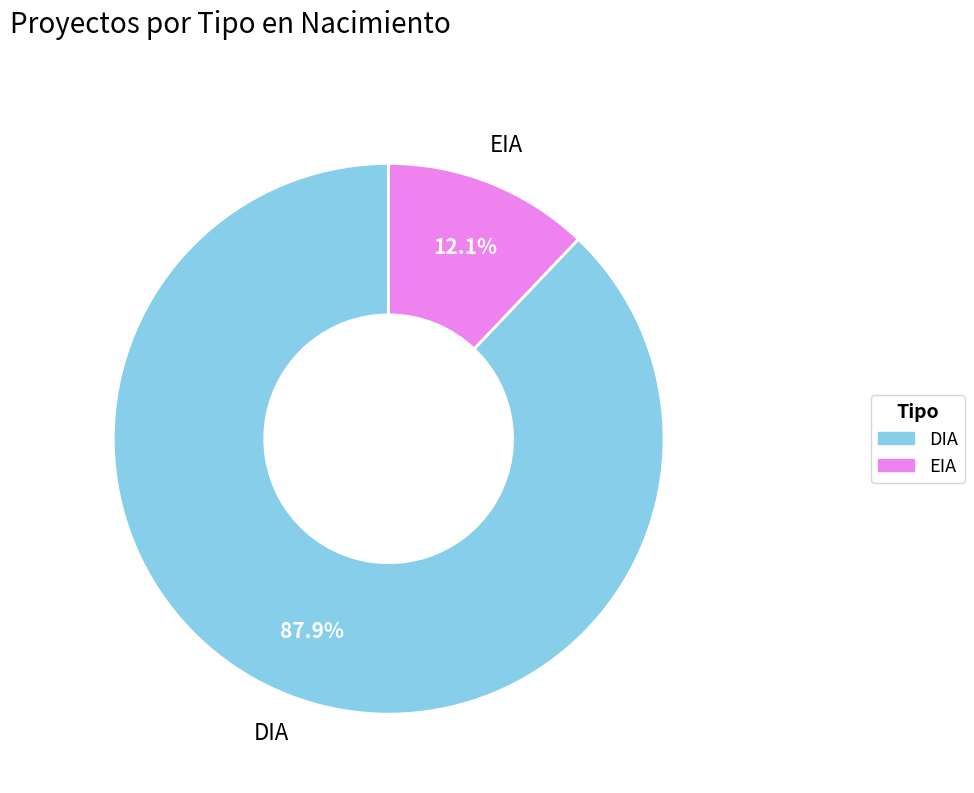

What is the ratio of the value at DIA to the value at EIA?

7.3